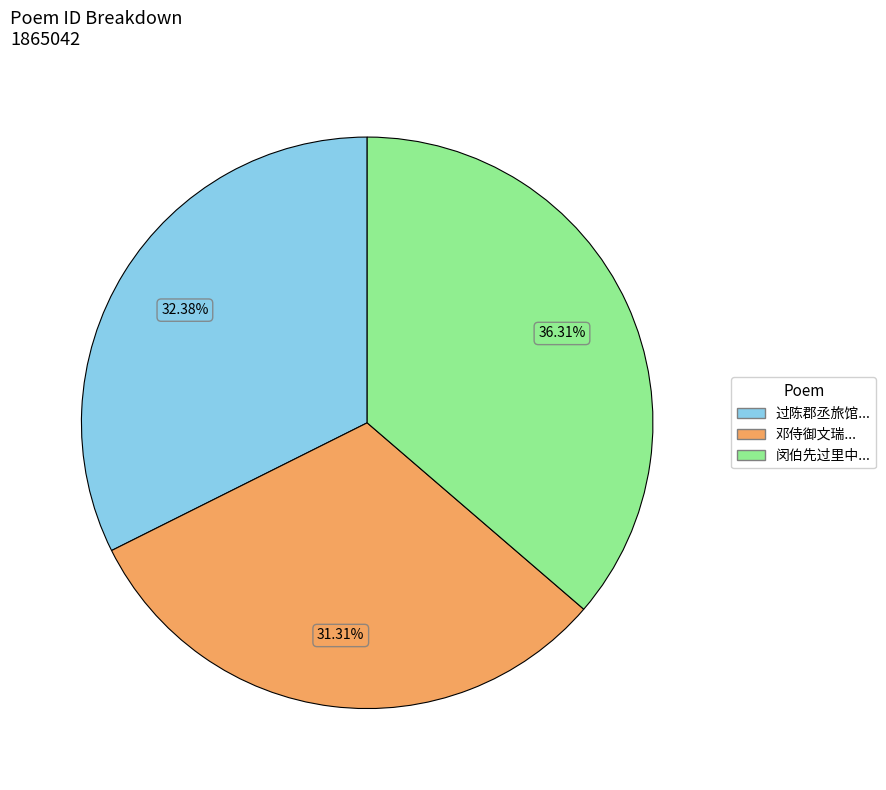

Does any single category account for the majority?

No